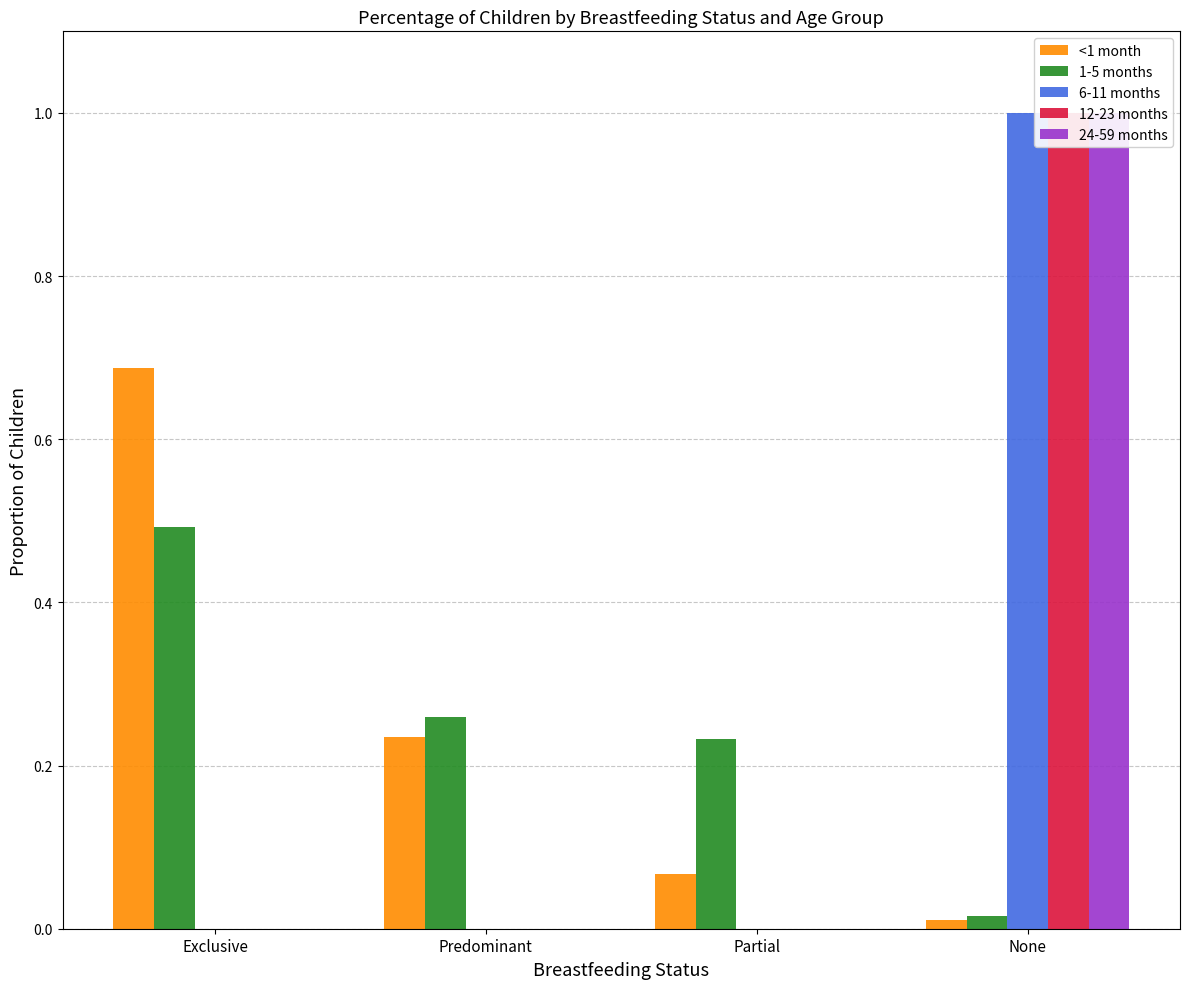

What is the spread (max minus min) of values at Partial?

0.2